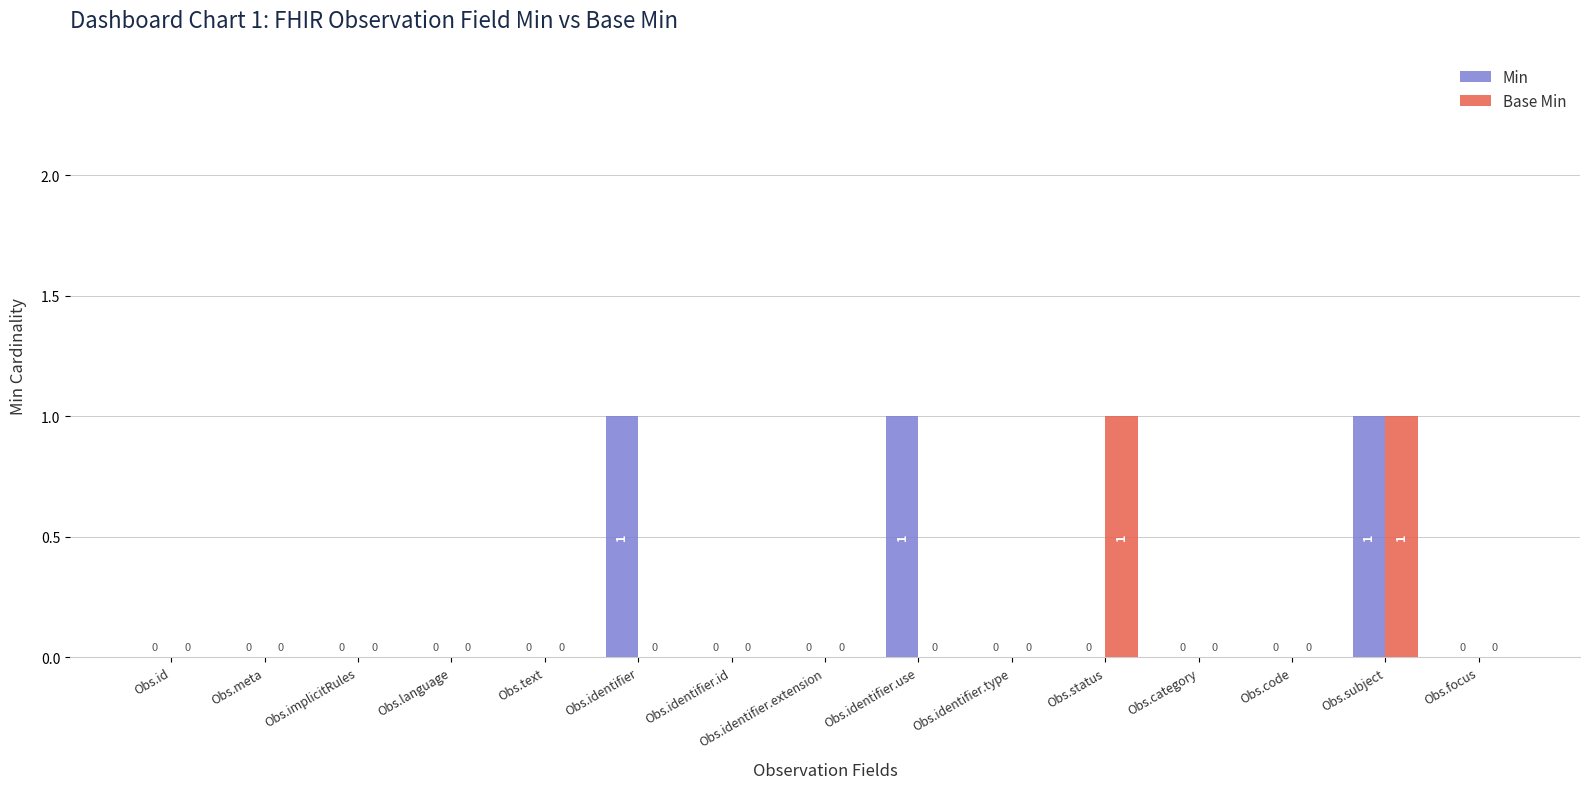

Are the bars horizontal?

No